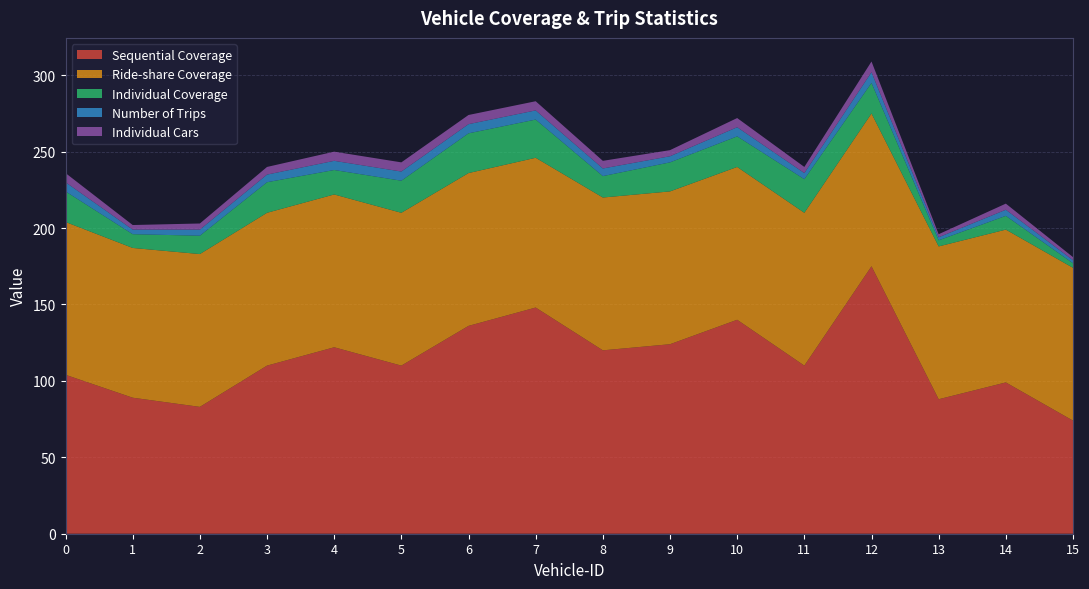

Reading left to right, what are all the values shown in this chart?

Sequential Coverage: 0=104	1=89	2=83	3=110	4=122	5=110	6=136	7=148	8=120	9=124	10=140	11=110	12=175	13=88	14=99	15=74
Ride-share Coverage: 0=100	1=98	2=100	3=100	4=100	5=100	6=100	7=98	8=100	9=100	10=100	11=100	12=100	13=100	14=100	15=100
Individual Coverage: 0=20	1=9	2=12	3=20	4=16	5=21	6=26	7=25	8=14	9=19	10=20	11=22	12=20	13=4	14=9	15=3
Number of Trips: 0=6	1=3	2=4	3=5	4=6	5=6	6=6	7=6	8=5	9=4	10=6	11=4	12=7	13=2	14=4	15=2
Individual Cars: 0=6	1=3	2=4	3=5	4=6	5=6	6=6	7=6	8=5	9=4	10=6	11=4	12=7	13=2	14=4	15=2